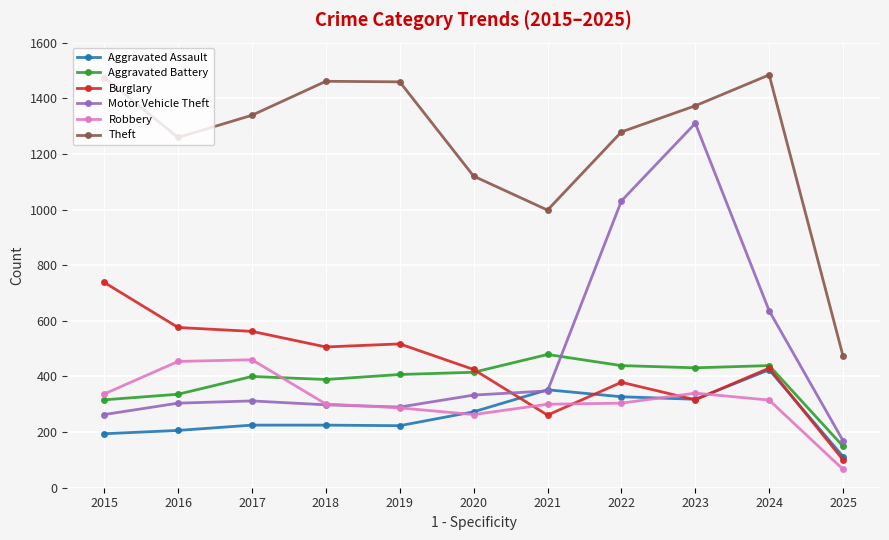

Is it true that Robbery equals 234 at 2016?

False